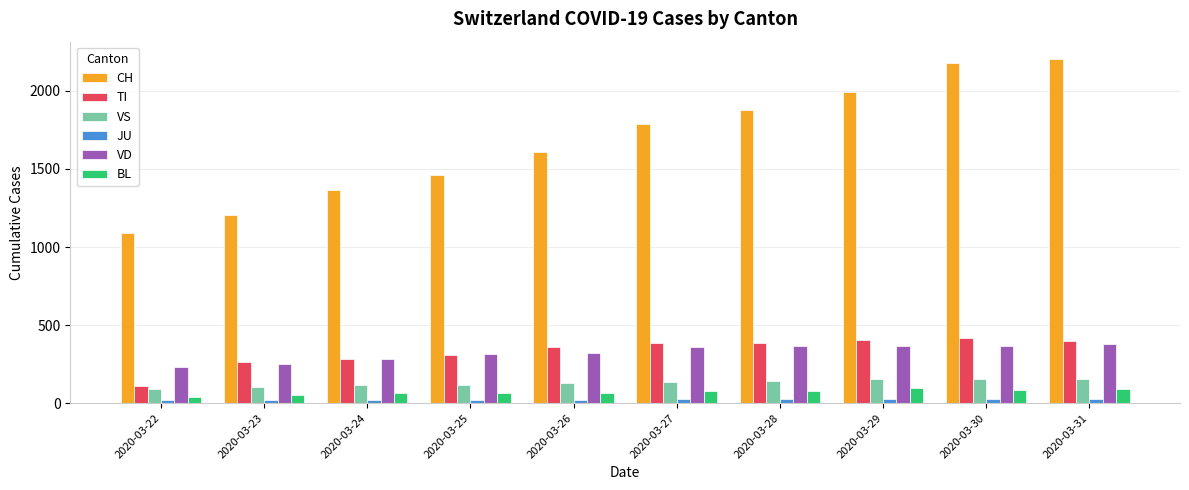

Which series has the largest total across all categories?

CH